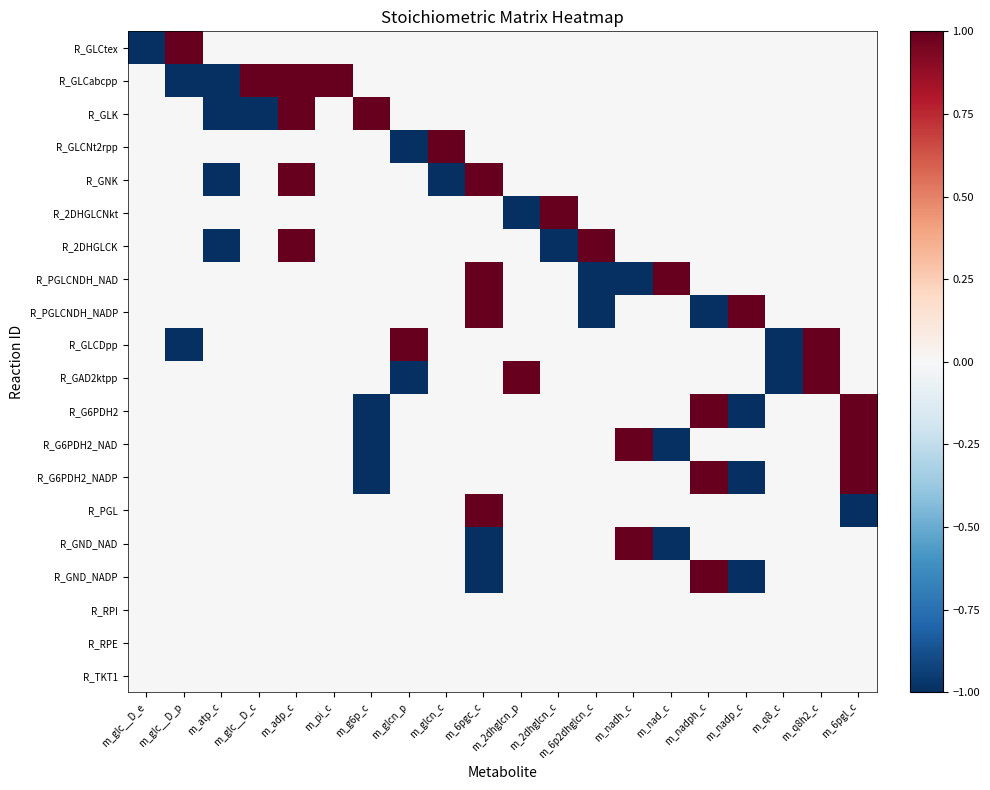

Count the number of categories in the chart.

20